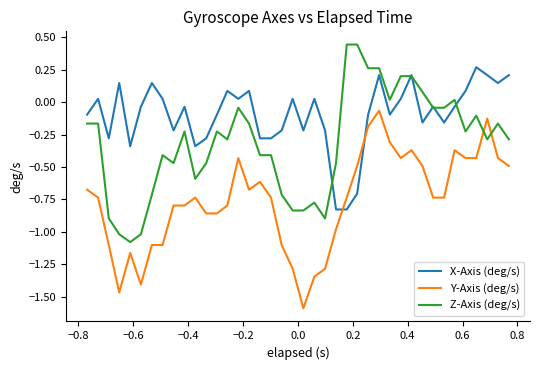

What is the minimum value for Z-Axis (deg/s)?

-1.1